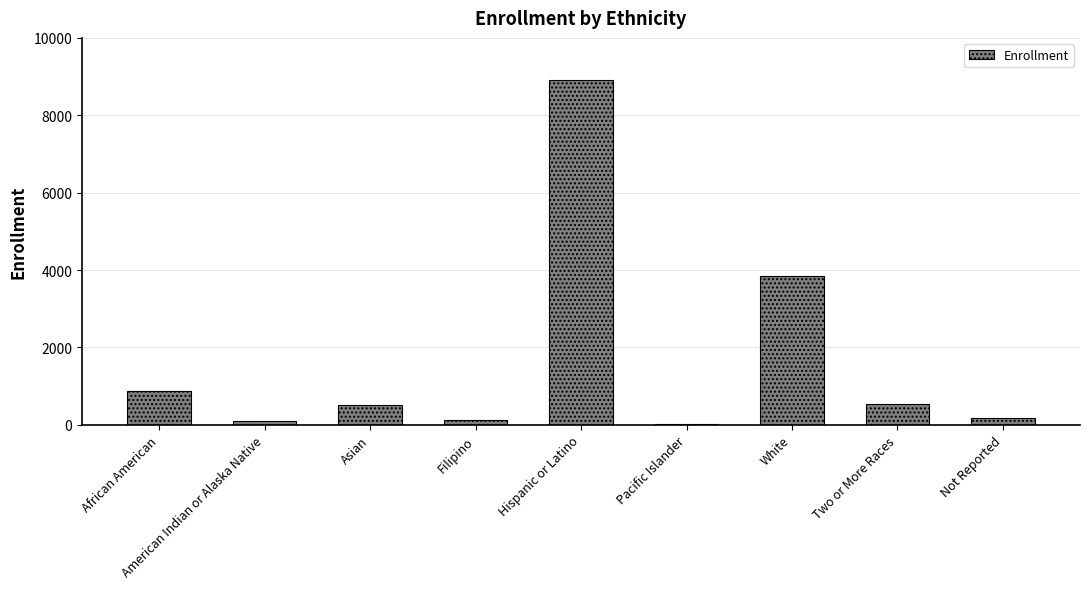

What is the value of the 1st bar from the left?

884